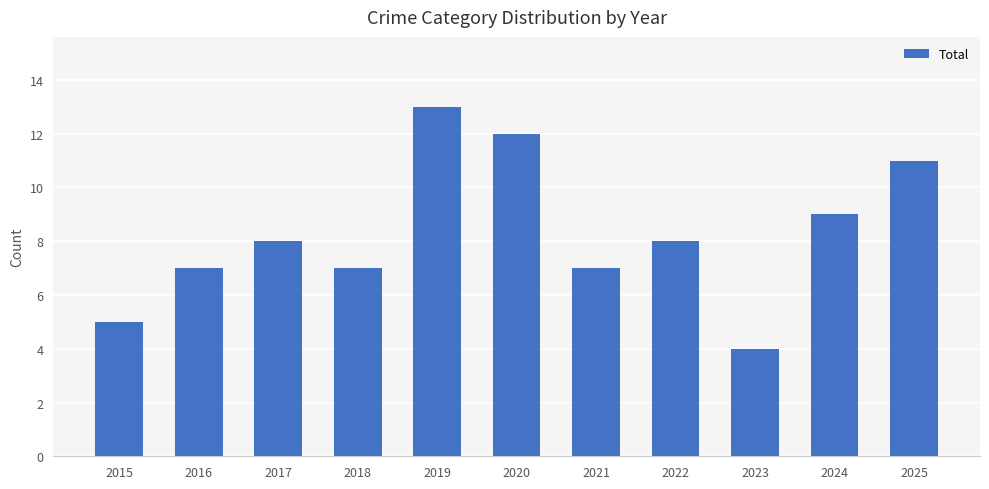

What is the approximate value at 2025?

11